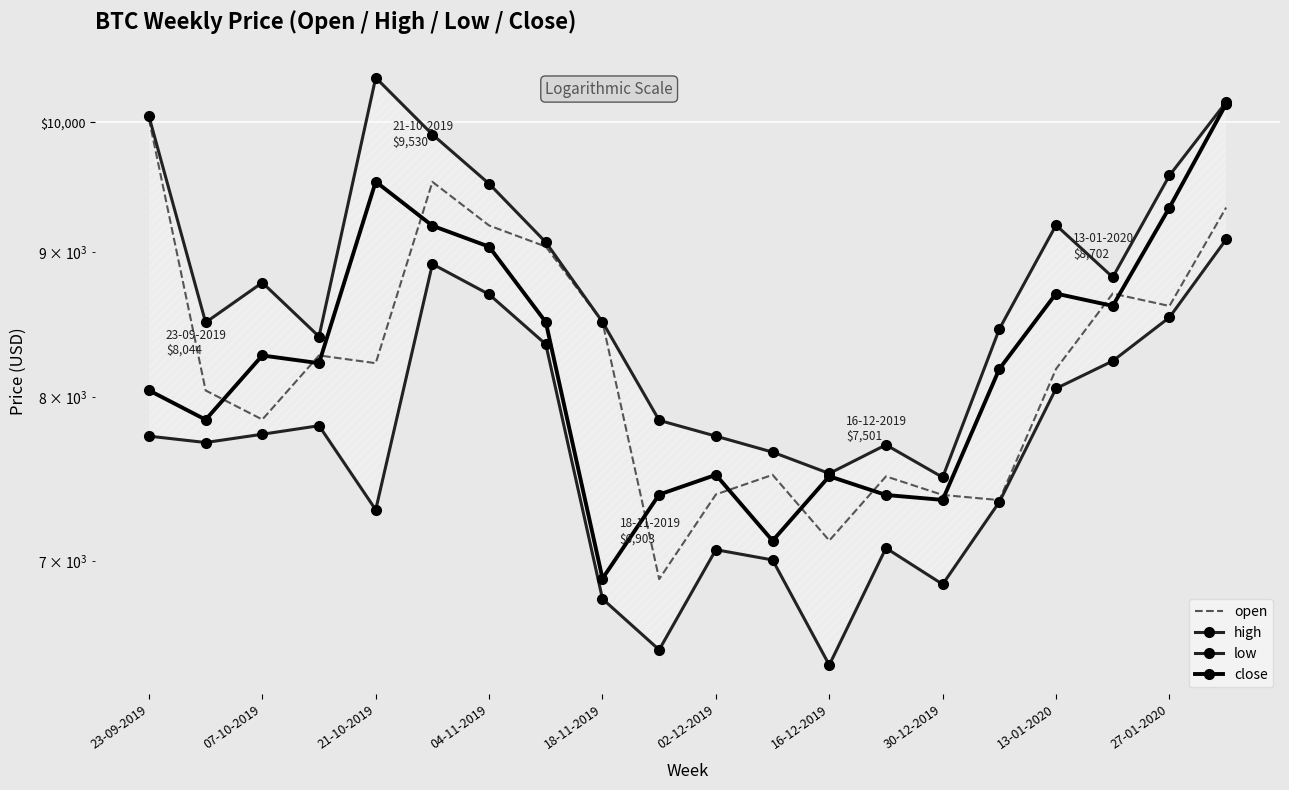

What is the label of the 19th point from the right?

07-10-2019